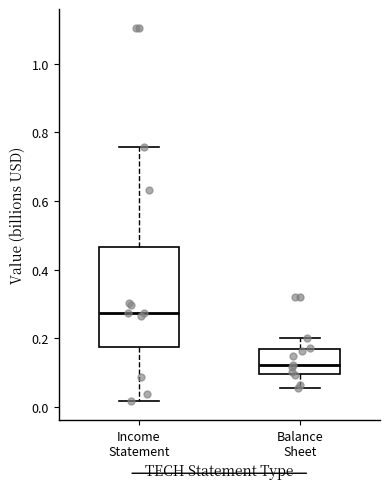

Reading left to right, transcribe this box plot: for each box, give where its median line is, the range the box spans, and where its two whiskers end, as read against the y-axis. The values are not printed on the chart, so give them approximately, as read against the axis.

Income Statement: median 0.28, box 0.18 to 0.46, whiskers 0.02 to 0.76
Balance Sheet: median 0.12, box 0.10 to 0.16, whiskers 0.06 to 0.20